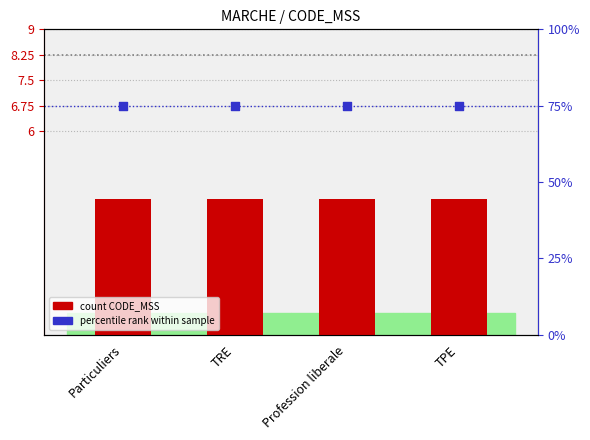

Is the value of percentile rank within sample at Particuliers greater than the value of count CODE_MSS at TRE?

Yes